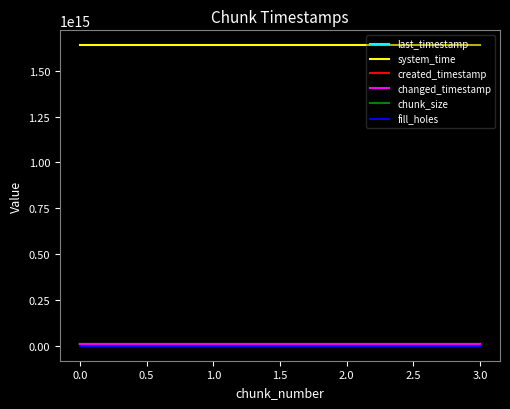

Does the chart have visible grid lines?

No